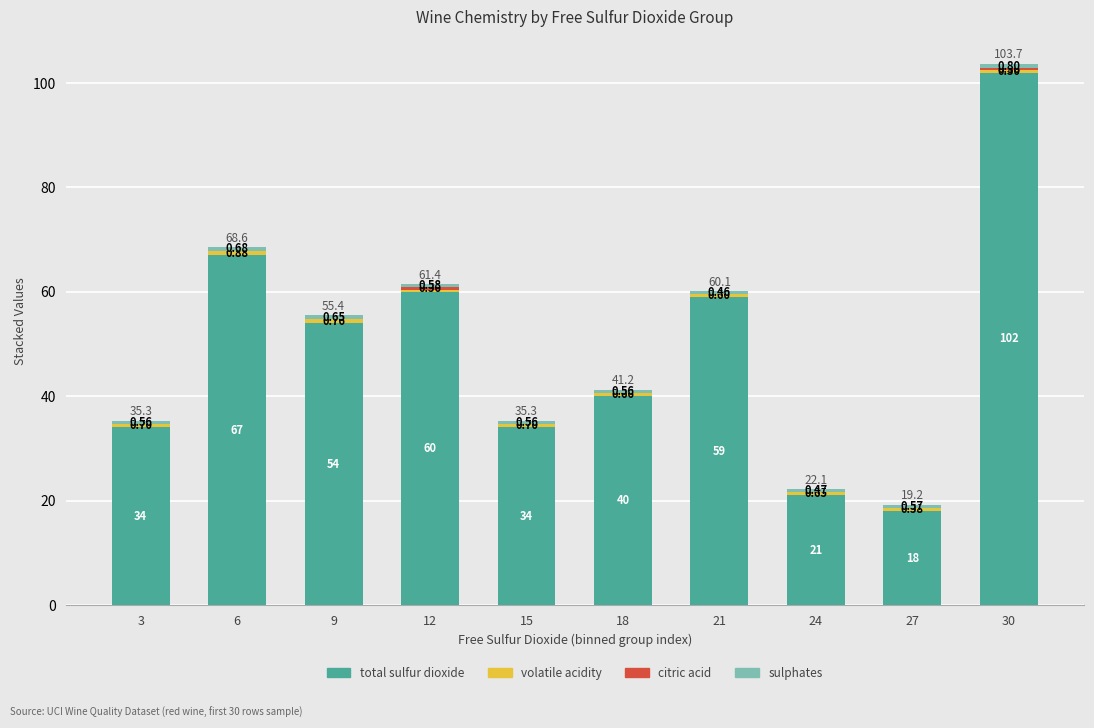

At which category is the sum across all series the highest?

30